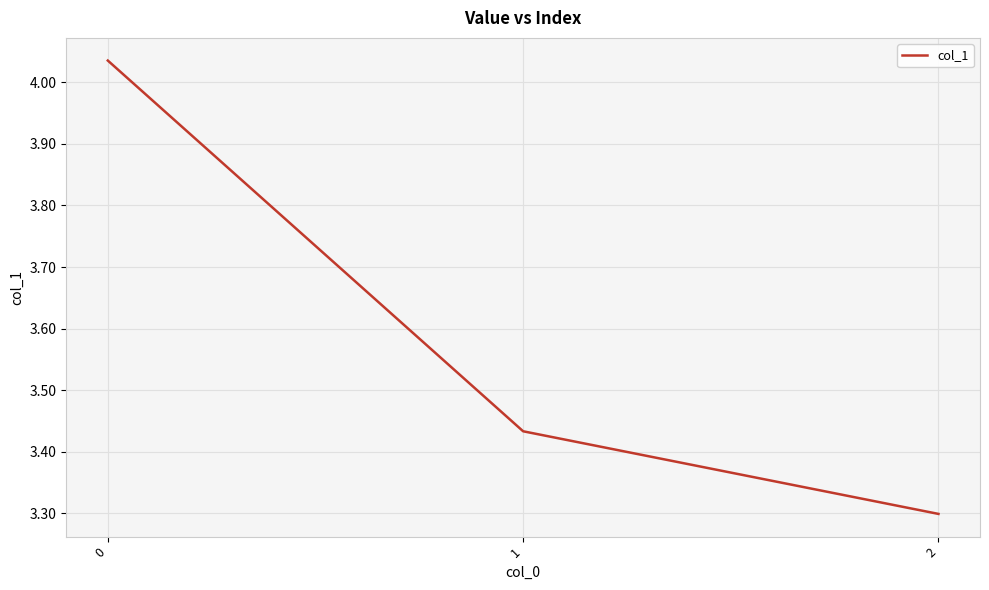

What is the sum of all values?

10.8